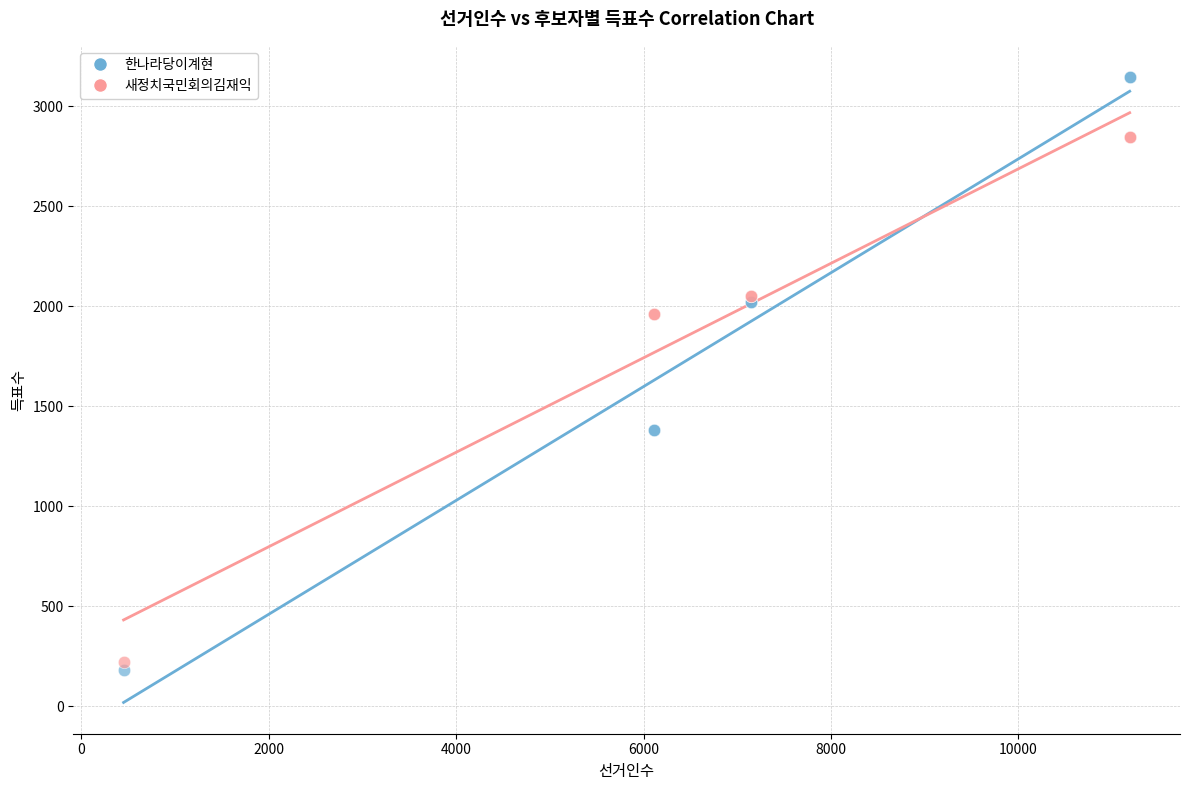

What are all the series names shown in the legend?

한나라당이계현, 새정치국민회의김재익